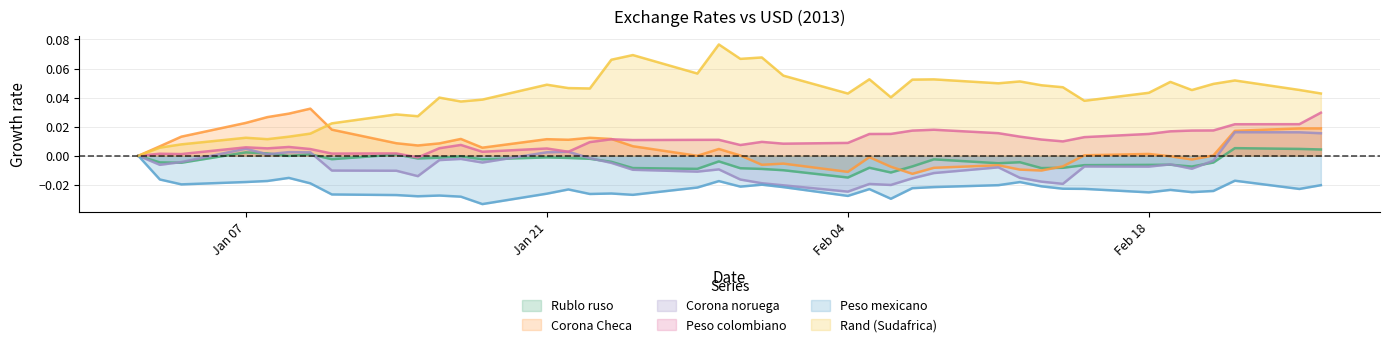

Rank the series at 11-01-2013 from lowest to highest value.

Peso mexicano, Corona noruega, Rublo ruso, Peso colombiano, Corona Checa, Rand (Sudafrica)